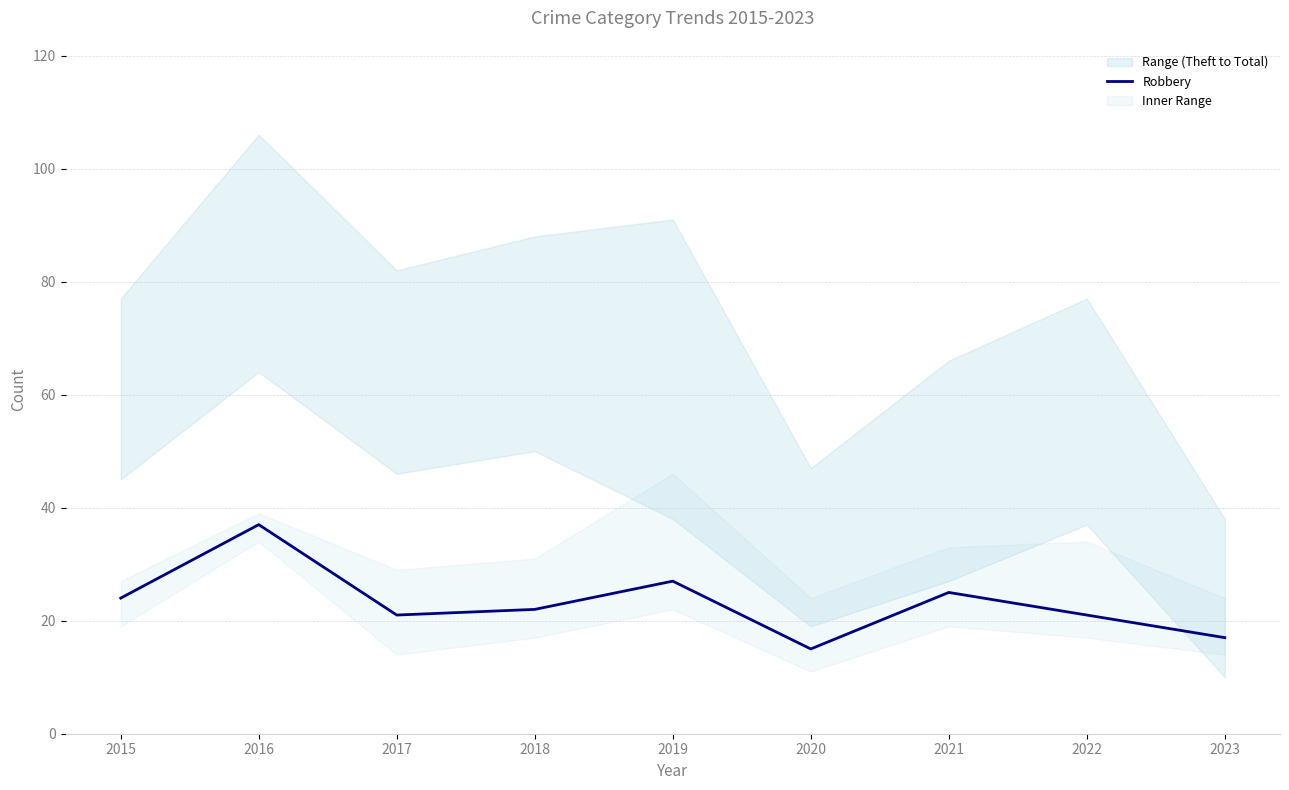

True or false: the data has more than 2 interior local peaks.

True